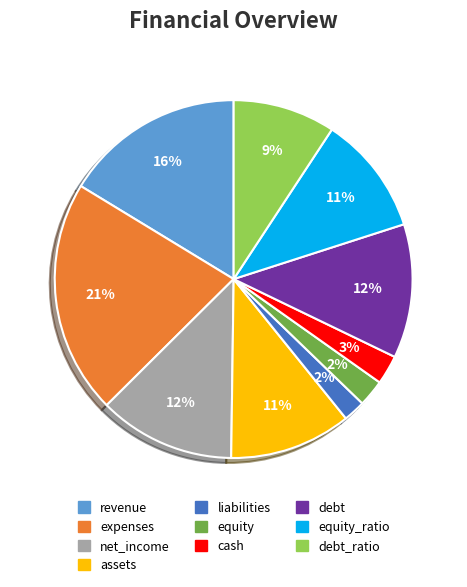

Combined, do liabilities and equity account for over 50%?

No